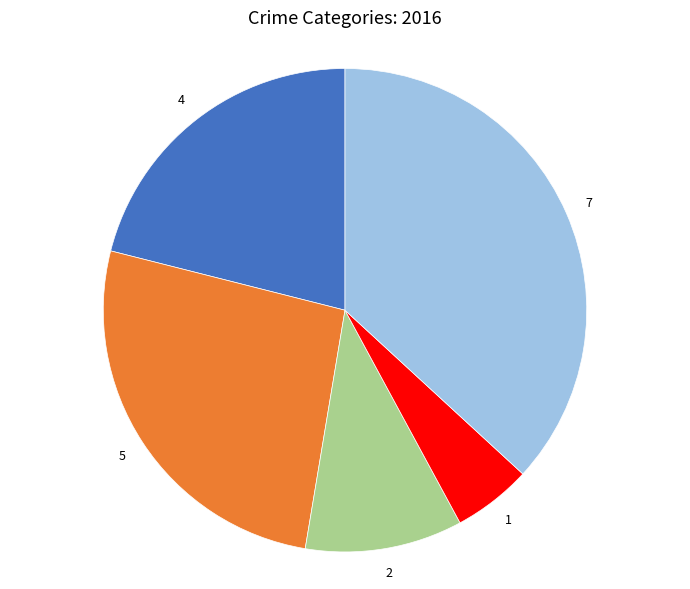

Is there any slice that represents more than half of the pie?

No